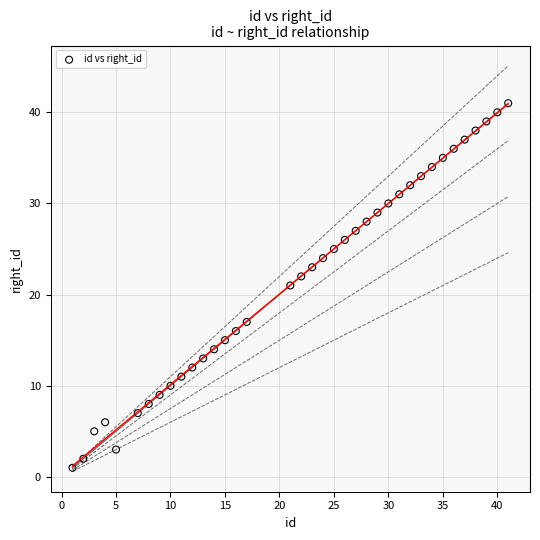

What is the range of Y values (max minus min)?

40